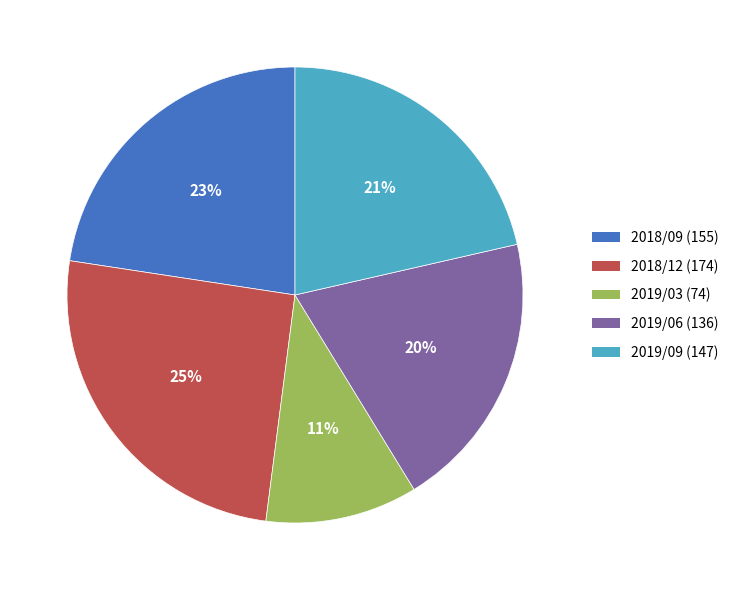

To the nearest percent, what portion does 2019/06 represent?

20%